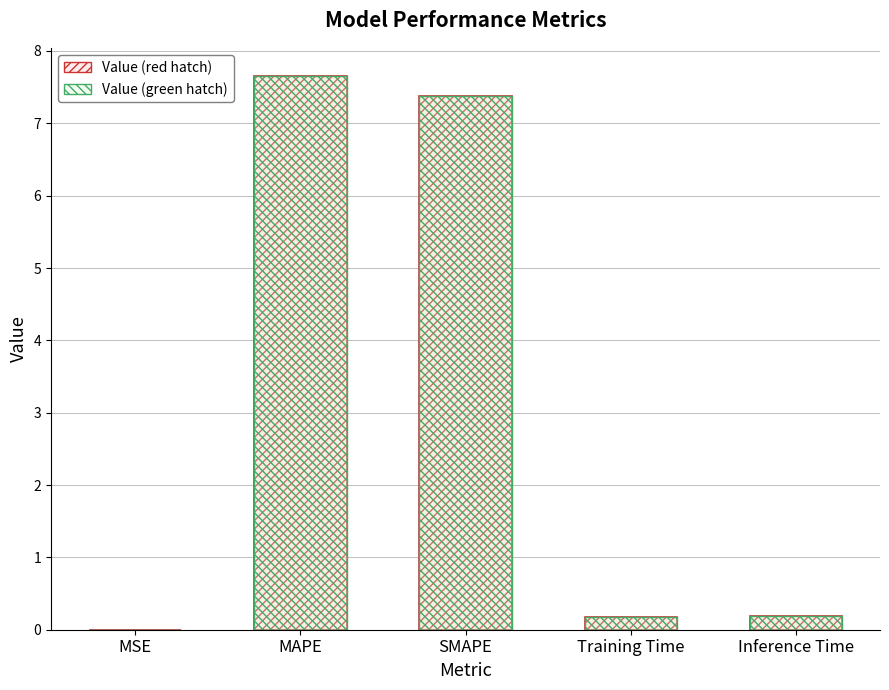

Rank the categories by value from highest to lowest.

MAPE, SMAPE, Inference Time, Training Time, MSE